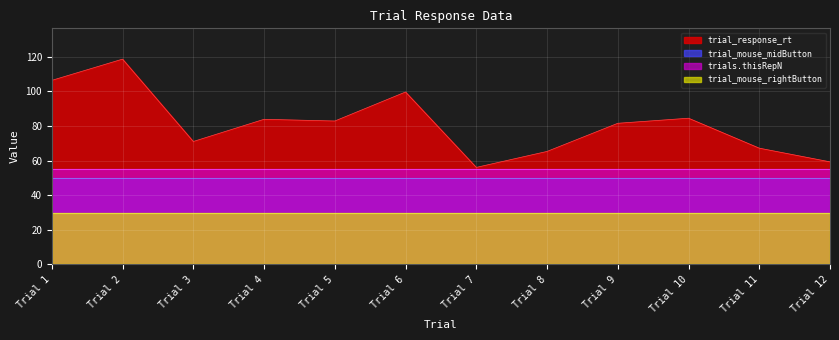

Is the value of trial_response_rt at Trial 3 greater than the value of trial_mouse_rightButton at Trial 4?

Yes